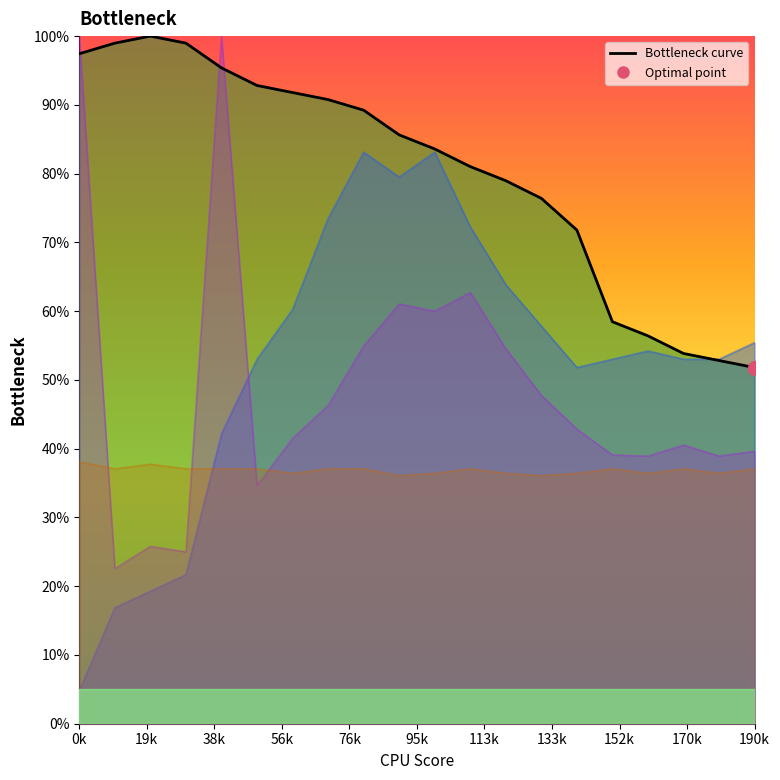

What is the change in value from 19k to 16?

-0.4